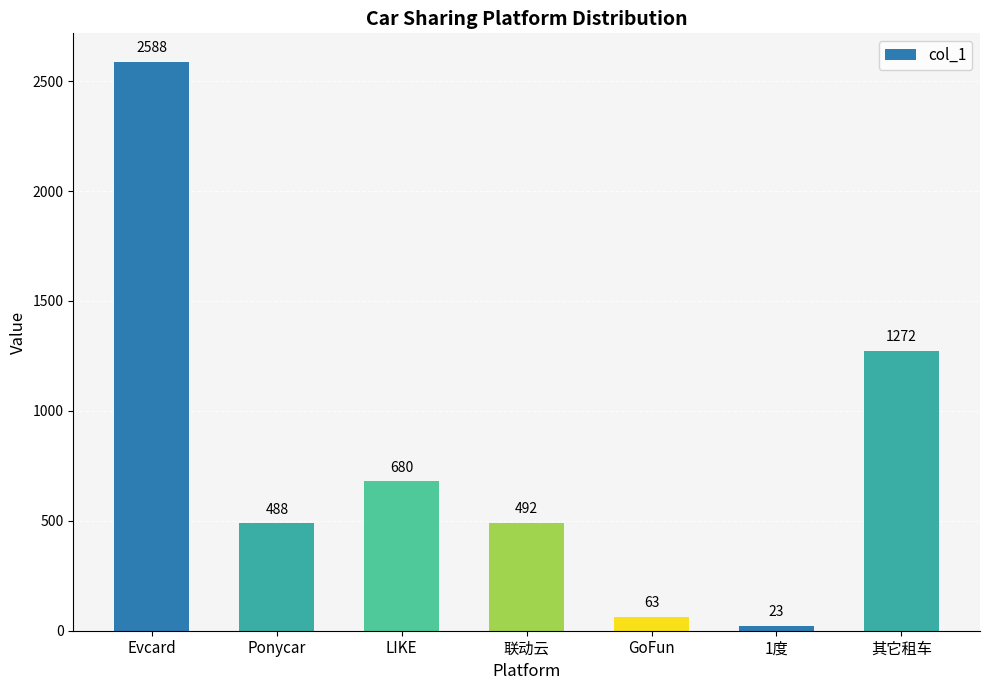

List the labels in order of value, smallest first.

1度, GoFun, Ponycar, 联动云, LIKE, 其它租车, Evcard